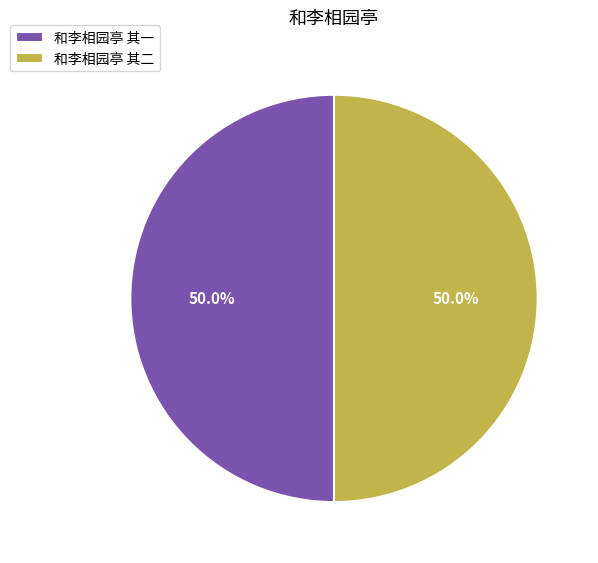

What percentage is NOT represented by 和李相园亭 其二?

50.0%